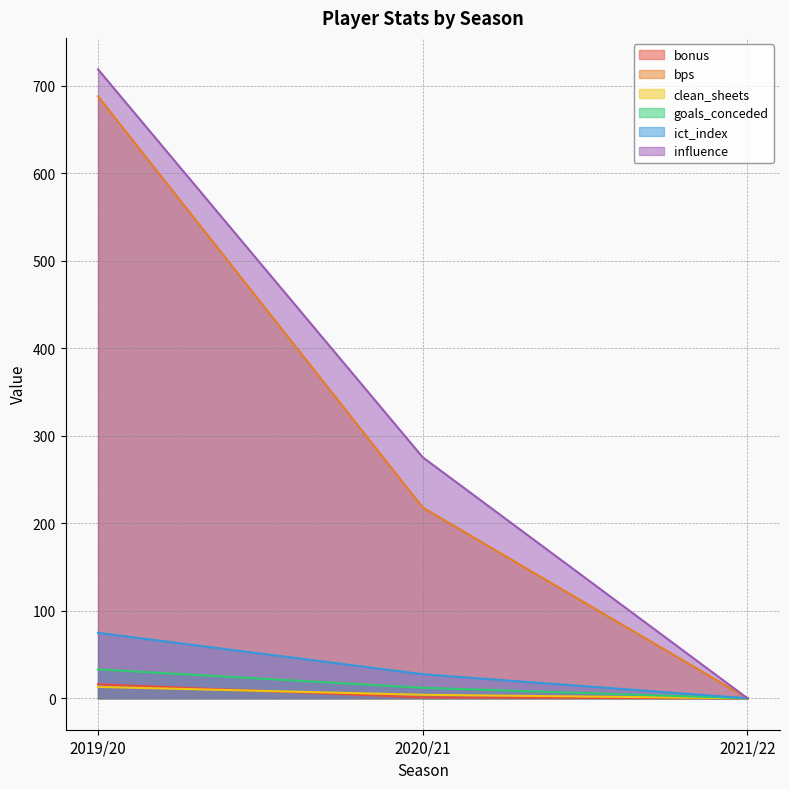

How many values in the ict_index series are below 27?

1